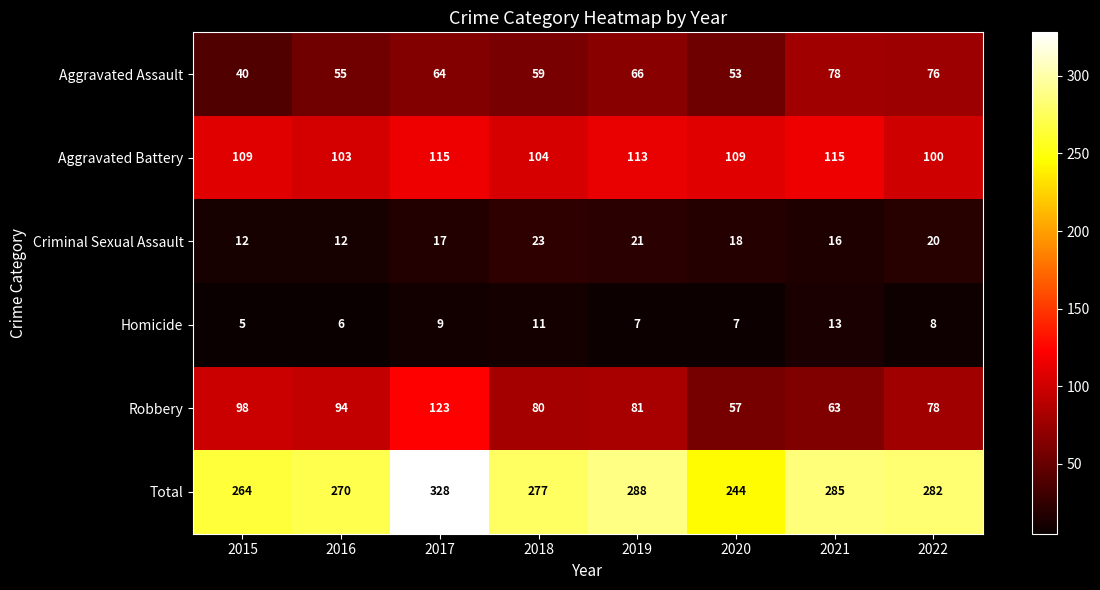

Which label corresponds to the largest value in the chart?

2017